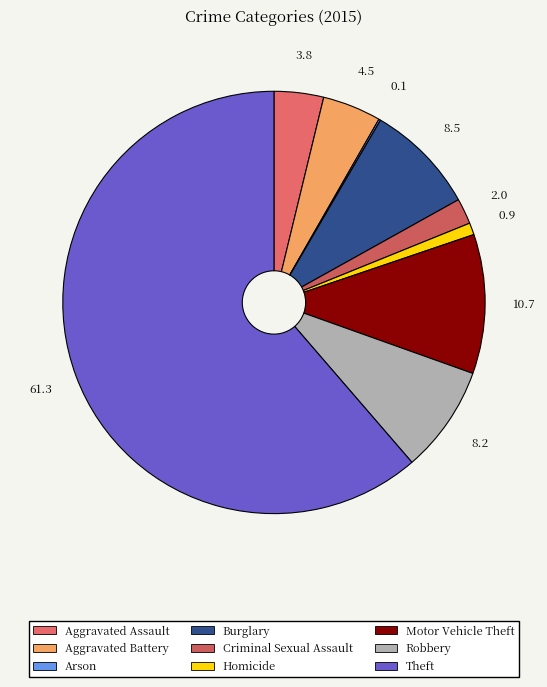

Approximately how many times larger is the value at Robbery compared to Theft?

0.1